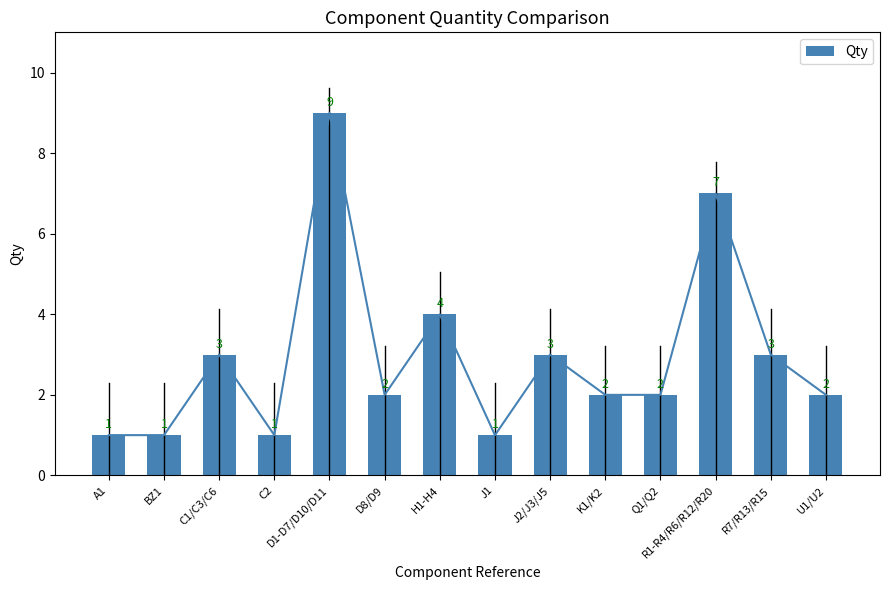

How many categories are shown in the chart?

14